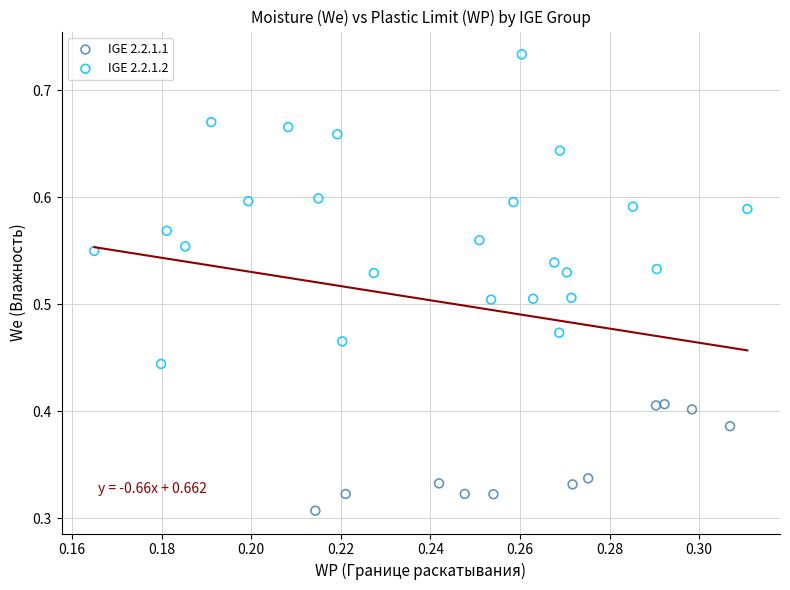

Which series contains the highest Y value?

IGE 2.2.1.2